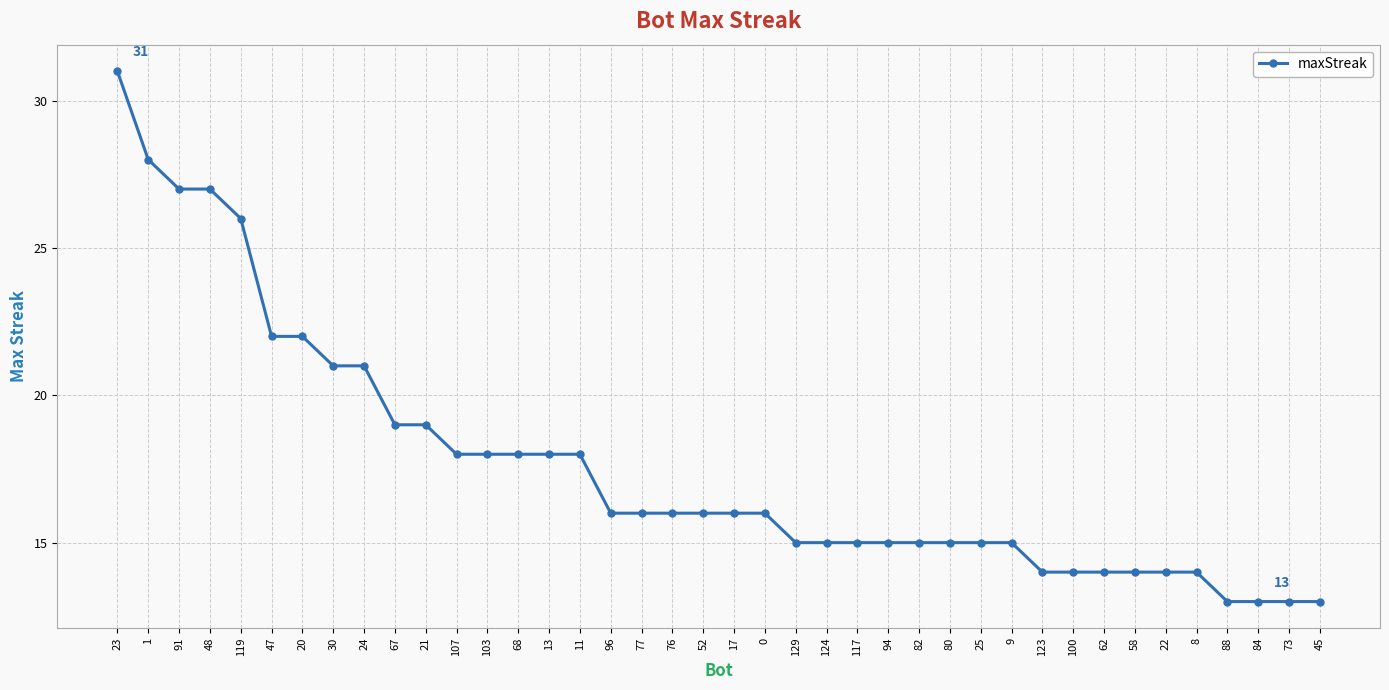

What is the ratio of the value at 0 to the value at 25?

1.1